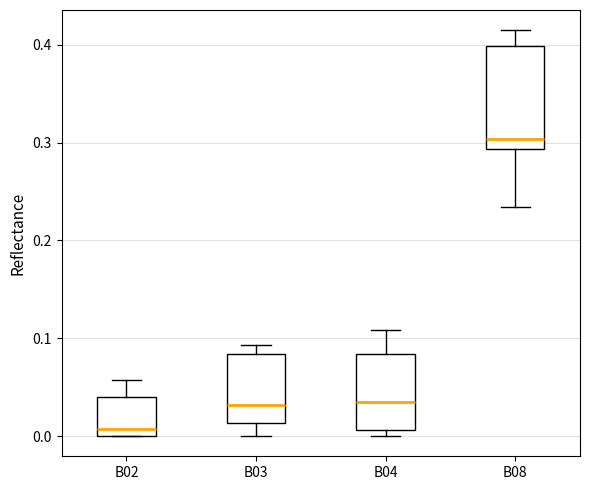

Where is the lower edge of the box for B08 on the y-axis? The values are not printed on the chart, so give them approximately, as read against the axis.

0.29